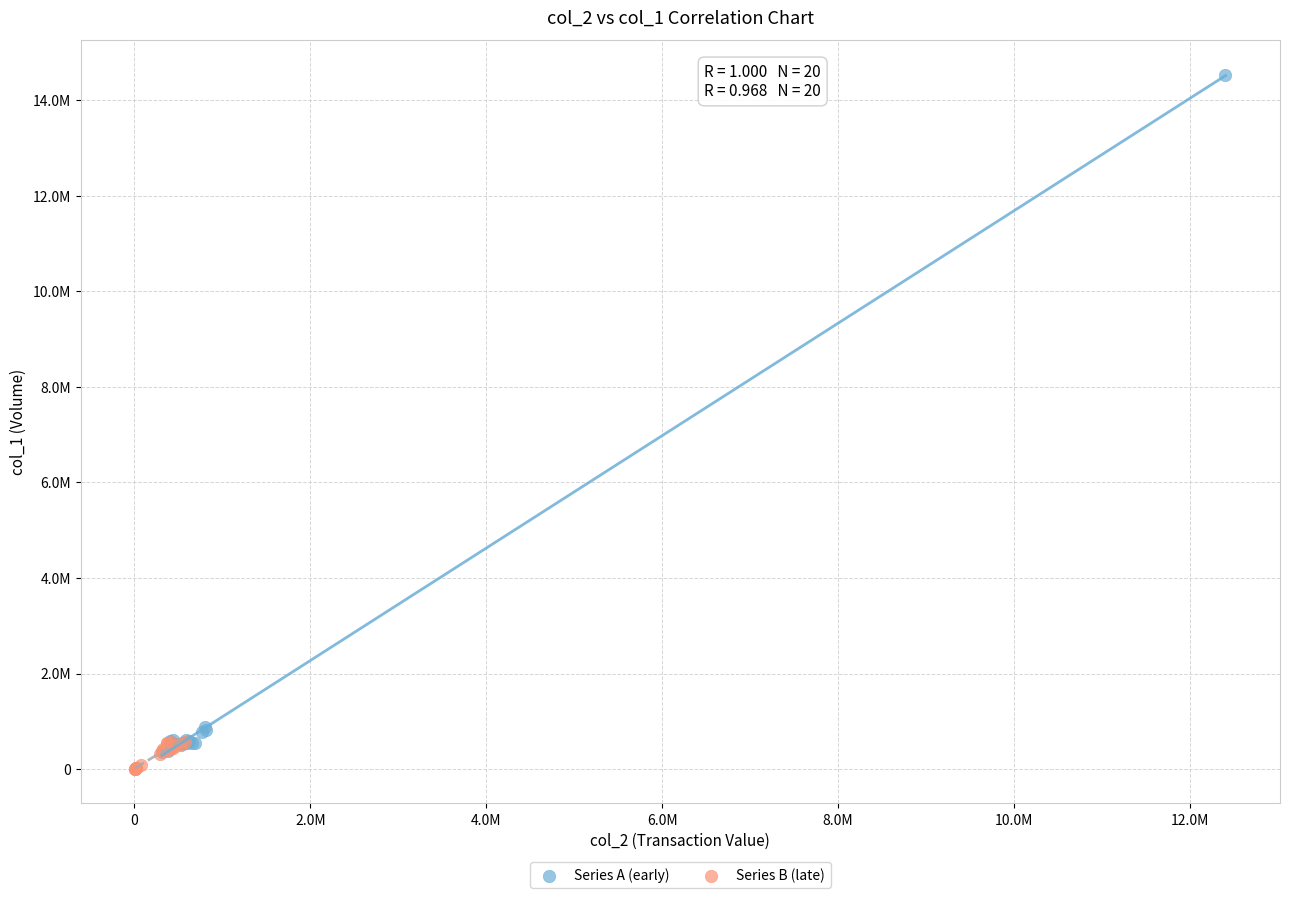

What are all the series names shown in the legend?

Series A (early), Series B (late)